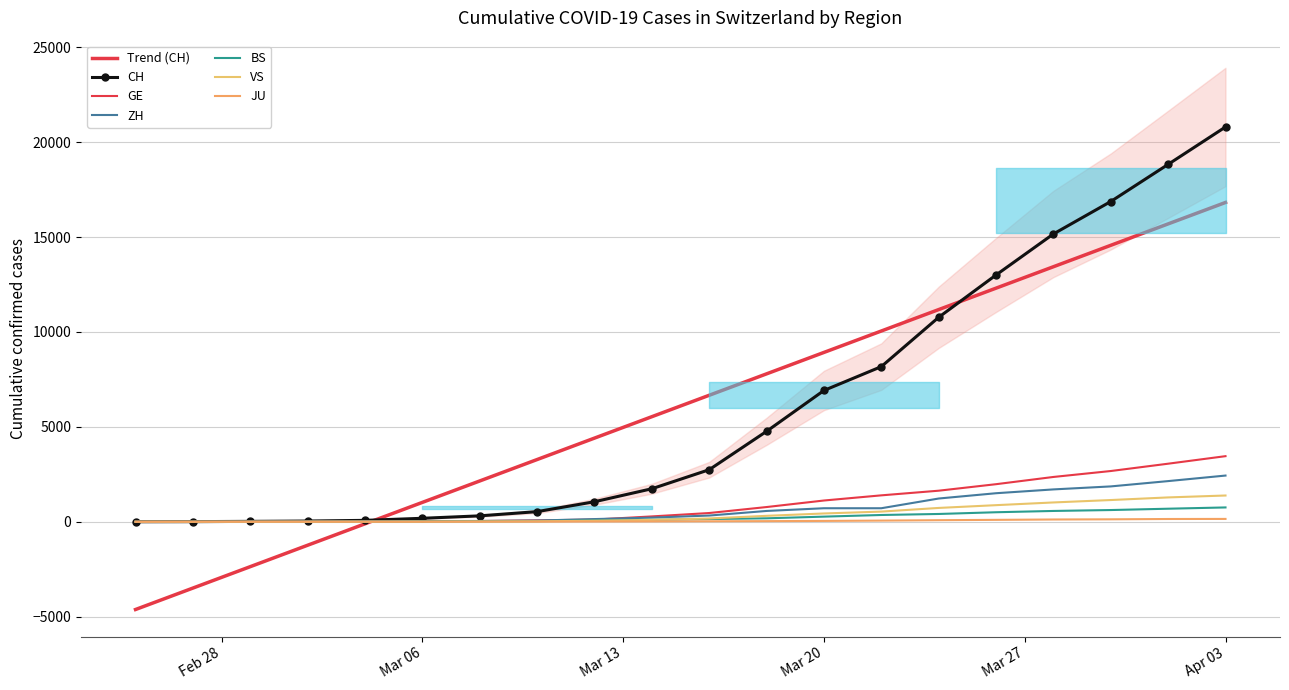

What is the difference between the GE values at 2020-03-10 and 2020-03-14?

208